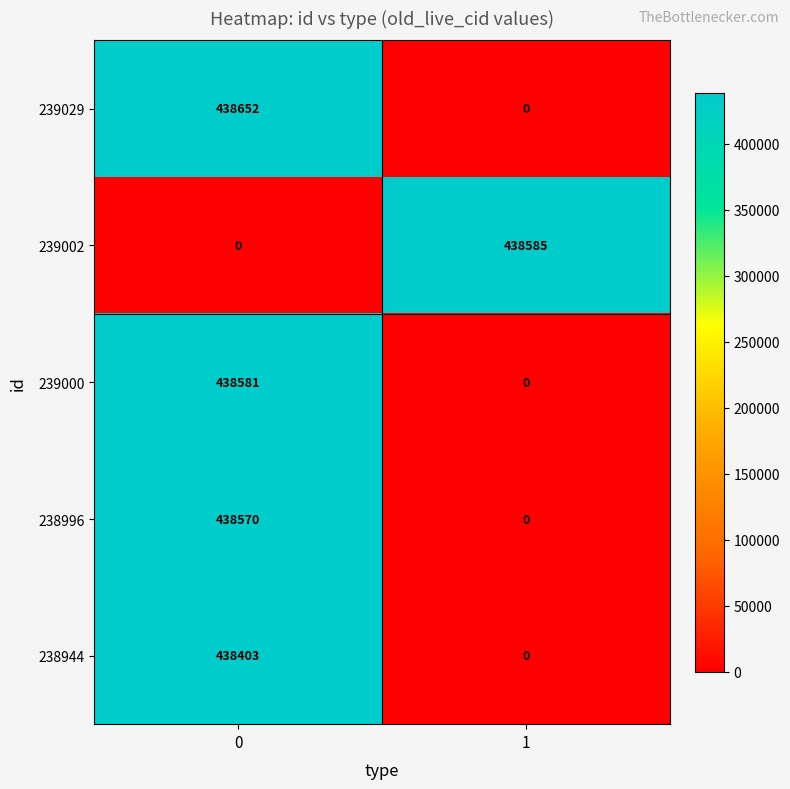

Which series has the largest range (max minus min)?

239029